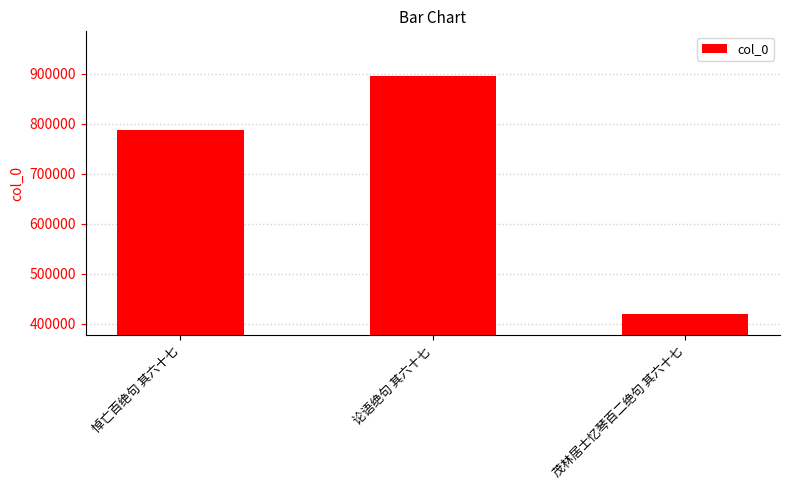

What position from the left is 论语绝句 其六十七?

2